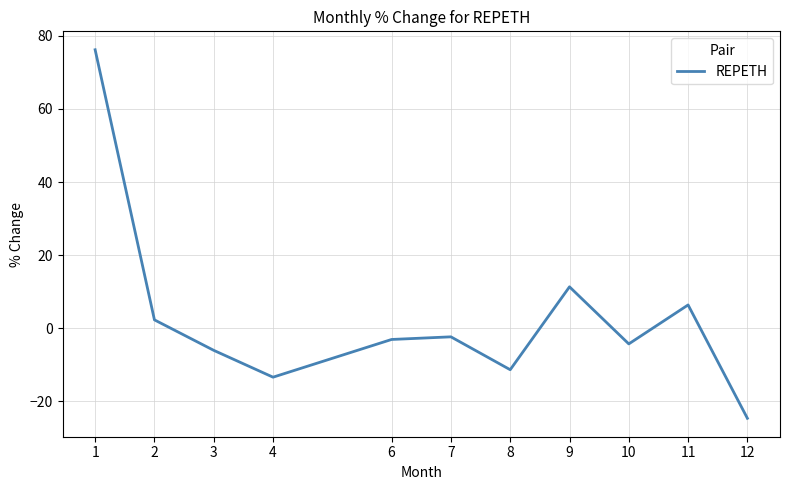

What is the difference between the maximum and minimum values?

100.9